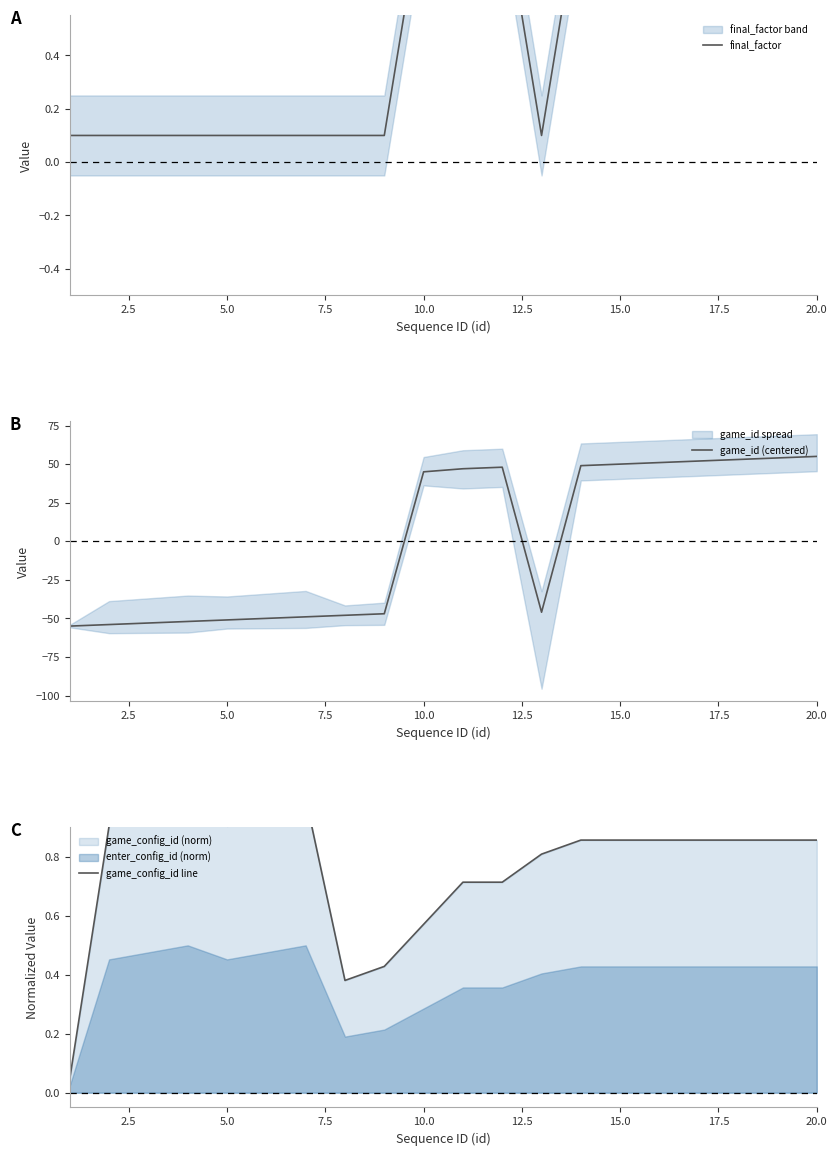

How many interior local peaks does the game_config_id line series have?

2